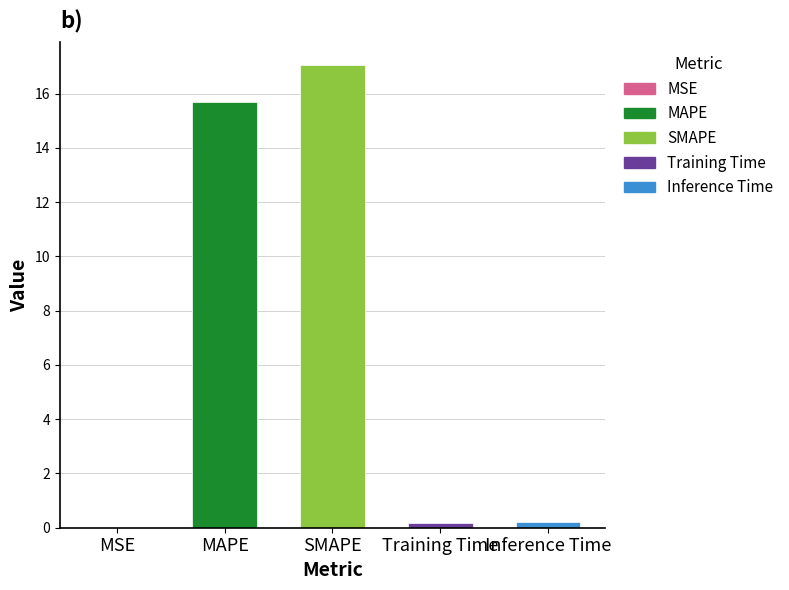

How many categories are shown in the chart?

5